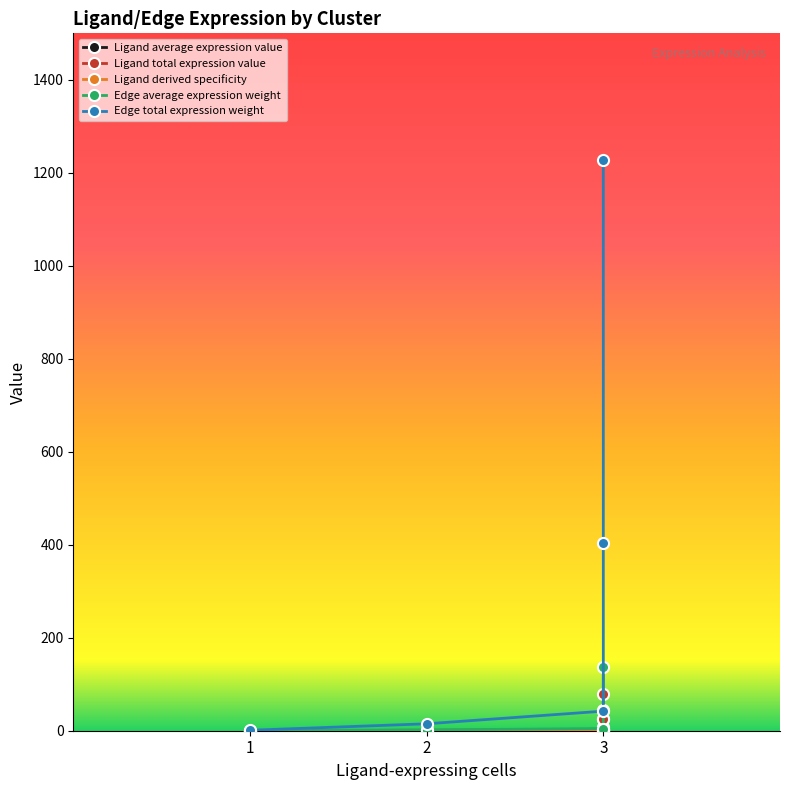

How many data points does each series have?

5